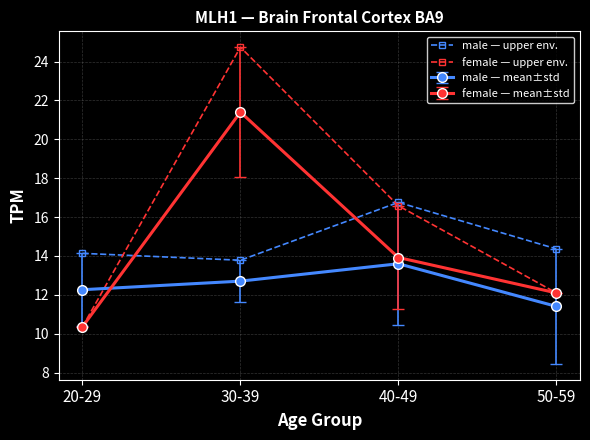

How many categories are shown in the chart?

4